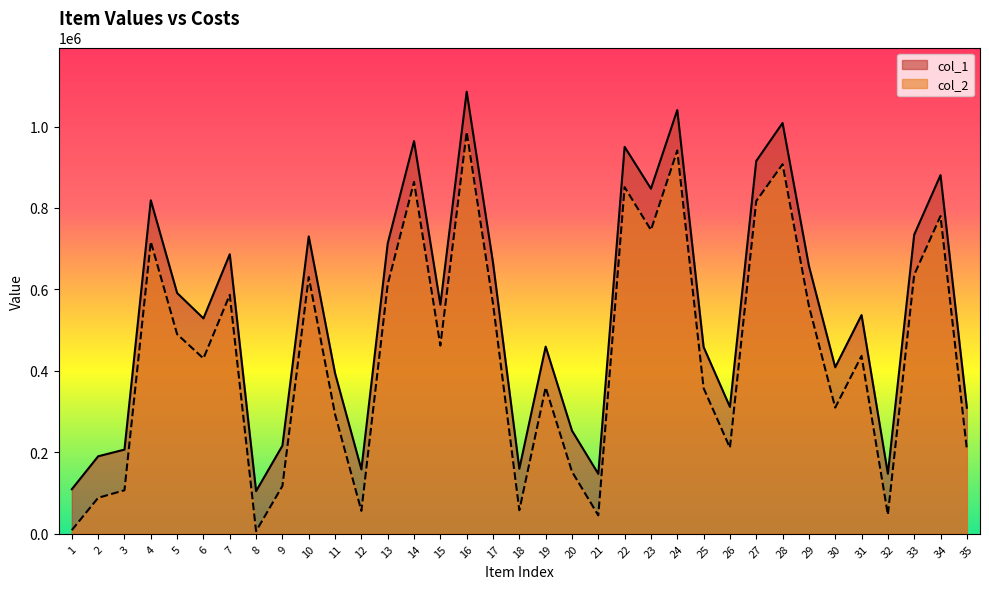

Does the chart have visible grid lines?

No